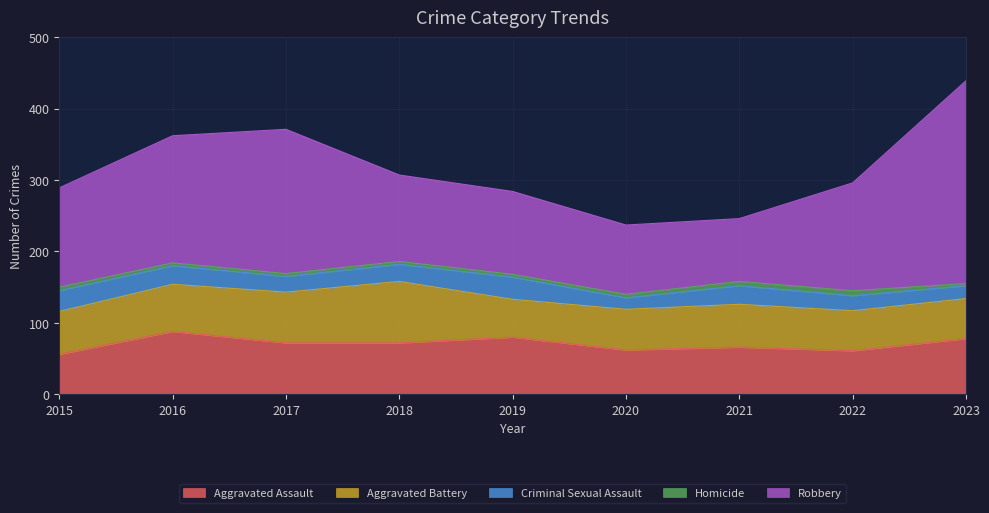

Reading left to right, transcribe all the data shown in this chart.

Aggravated Assault: 2015=56	2016=88	2017=72	2018=72	2019=80	2020=62	2021=66	2022=61	2023=78
Aggravated Battery: 2015=60	2016=66	2017=71	2018=86	2019=53	2020=57	2021=60	2022=56	2023=56
Criminal Sexual Assault: 2015=29	2016=26	2017=22	2018=24	2019=31	2020=16	2021=26	2022=21	2023=18
Homicide: 2015=5	2016=4	2017=4	2018=4	2019=4	2020=5	2021=6	2022=7	2023=3
Robbery: 2015=139	2016=178	2017=202	2018=121	2019=116	2020=97	2021=88	2022=151	2023=284